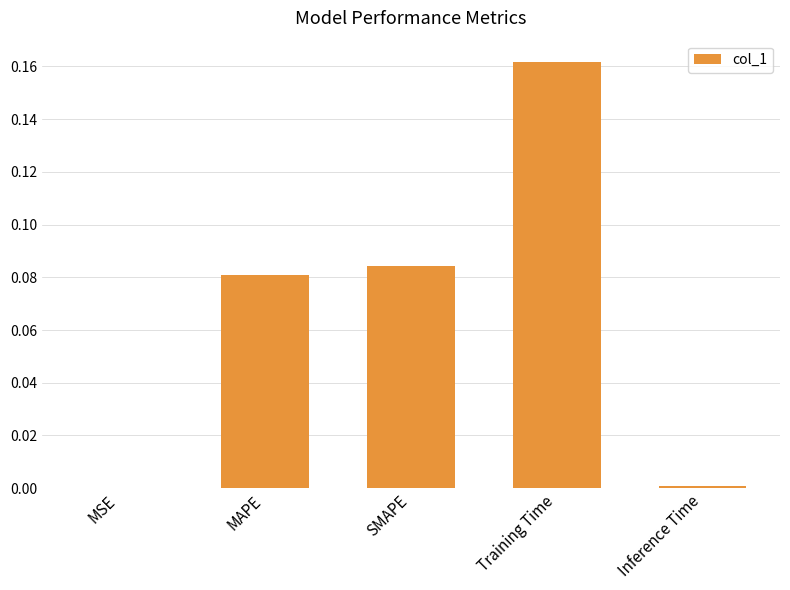

The value at Inference Time is 0.0. True or false?

True